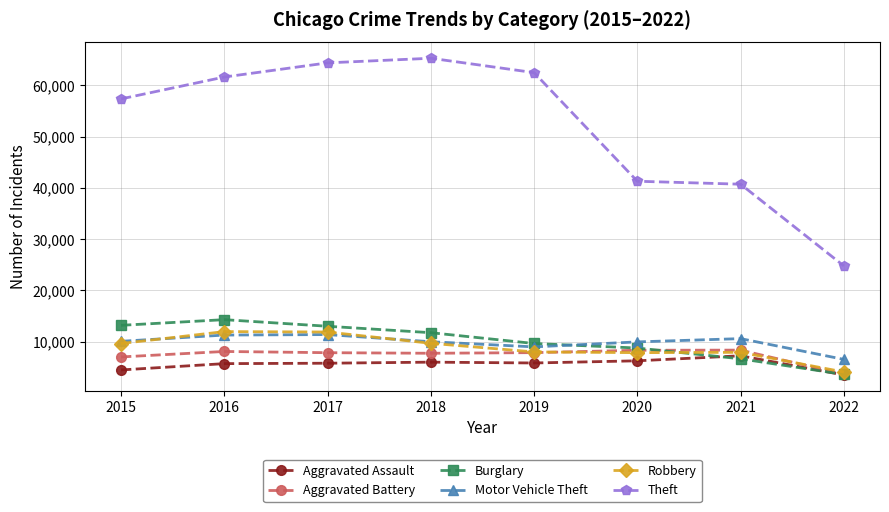

What is the minimum value for Theft?

24772